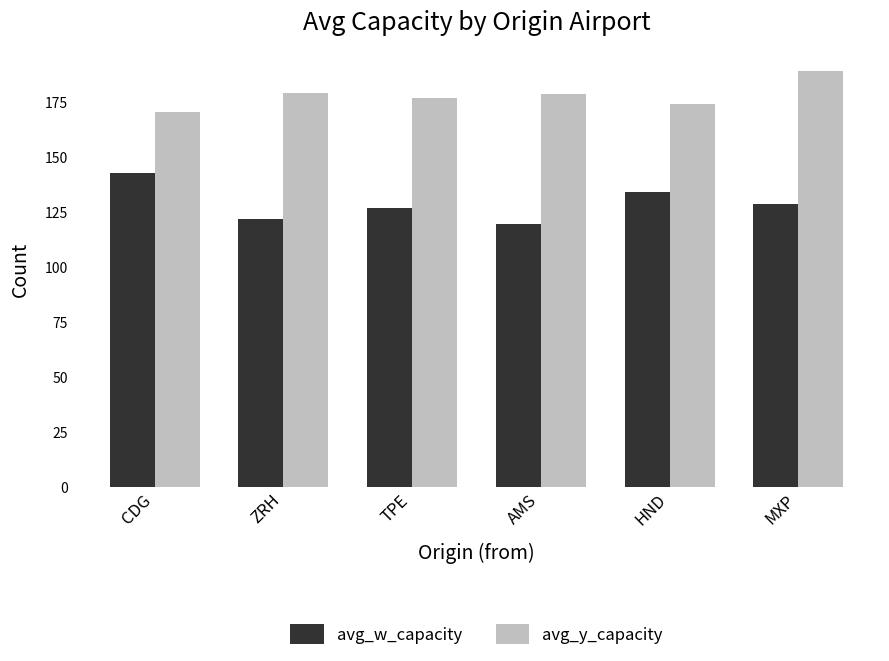

What is the spread (max minus min) of values at ZRH?

57.7